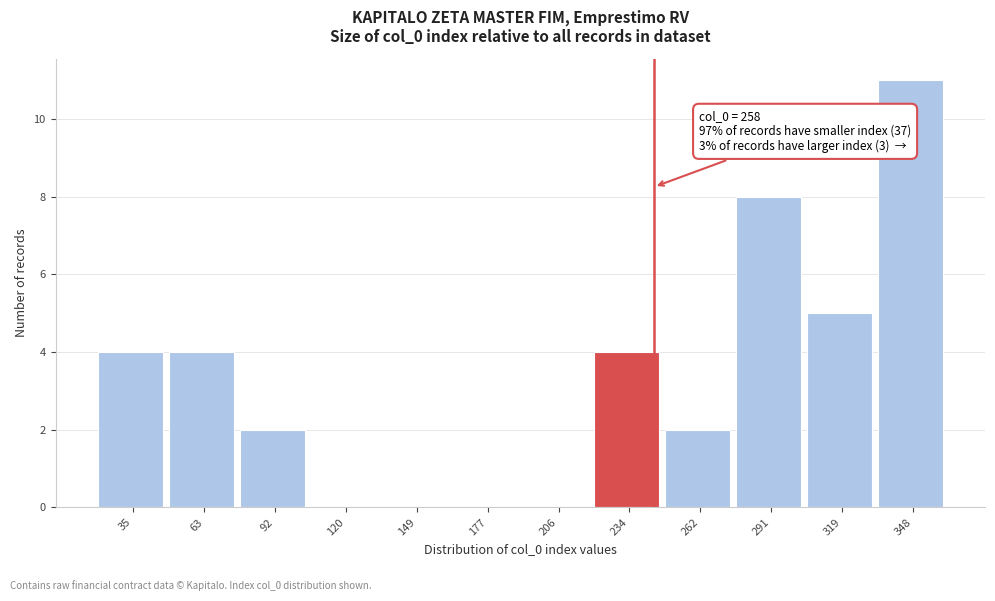

Reading right to left, what are all the values shown in this chart?

348=11	319=5	291=8	262=2	234=4	206=0	177=0	149=0	120=0	92=2	63=4	35=4